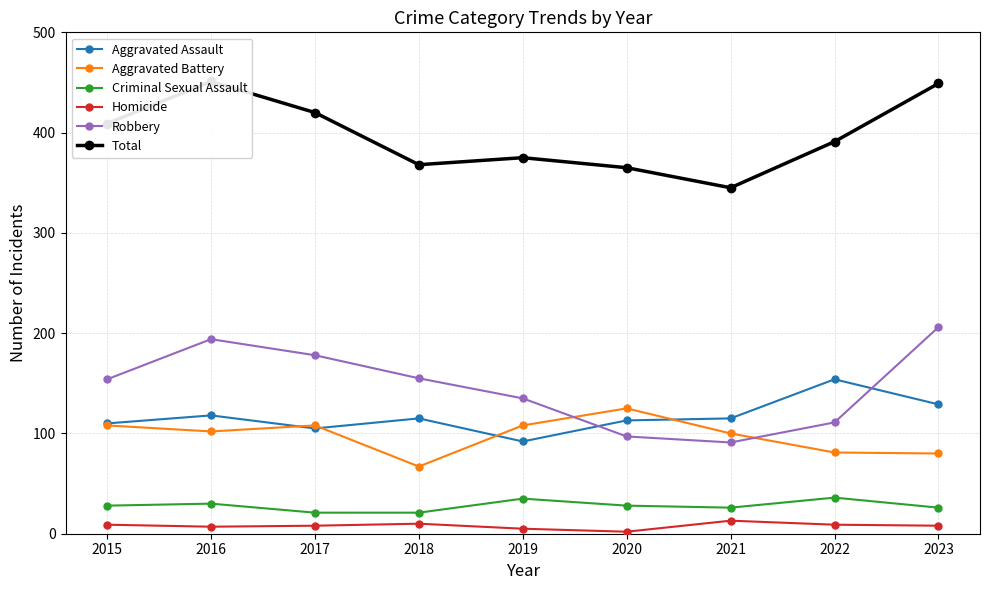

Which category has the highest value in the Total series?

2016